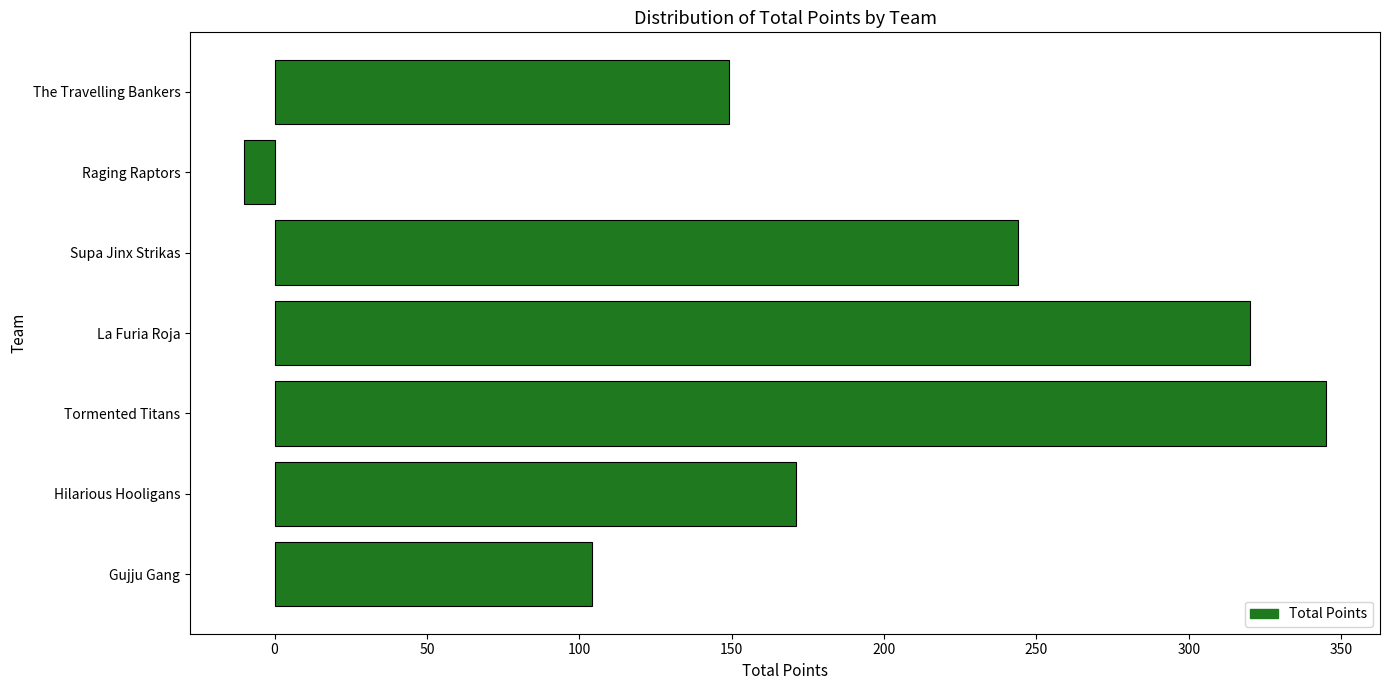

The chart shows a value of 59 at The Travelling Bankers. True or false?

False